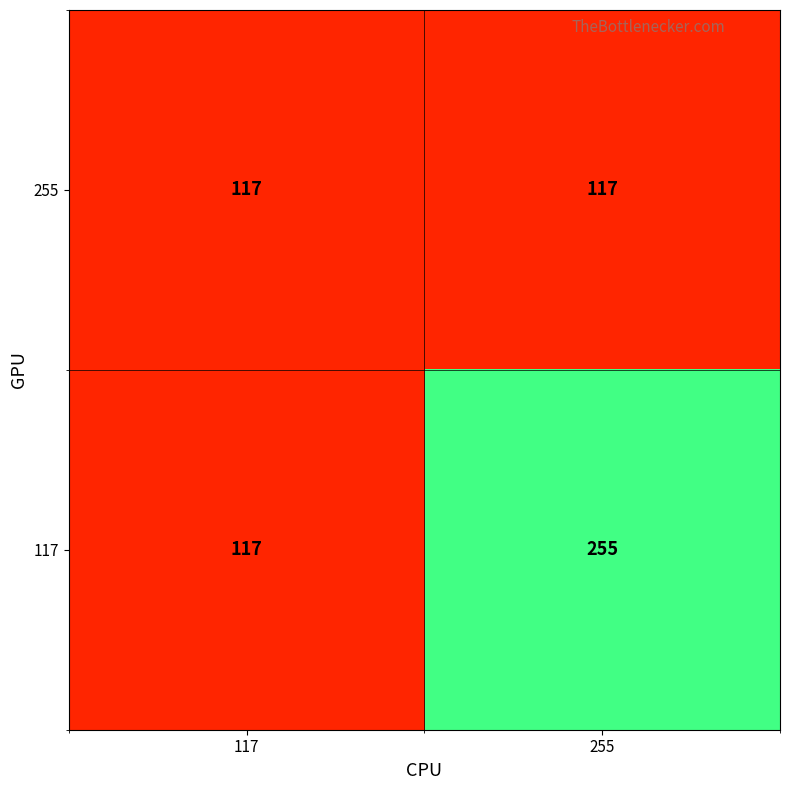

Reading left to right, what are all the values shown in this chart?

255: 117=117	255=117
117: 117=117	255=255